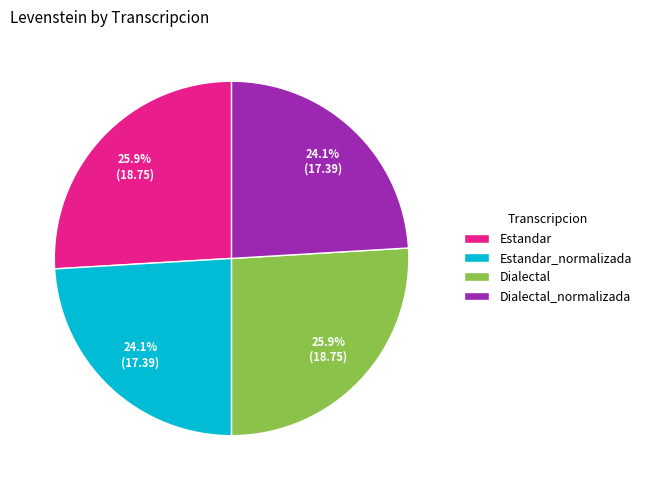

Is the sum of Dialectal_normalizada and Estandar_normalizada greater than half?

No